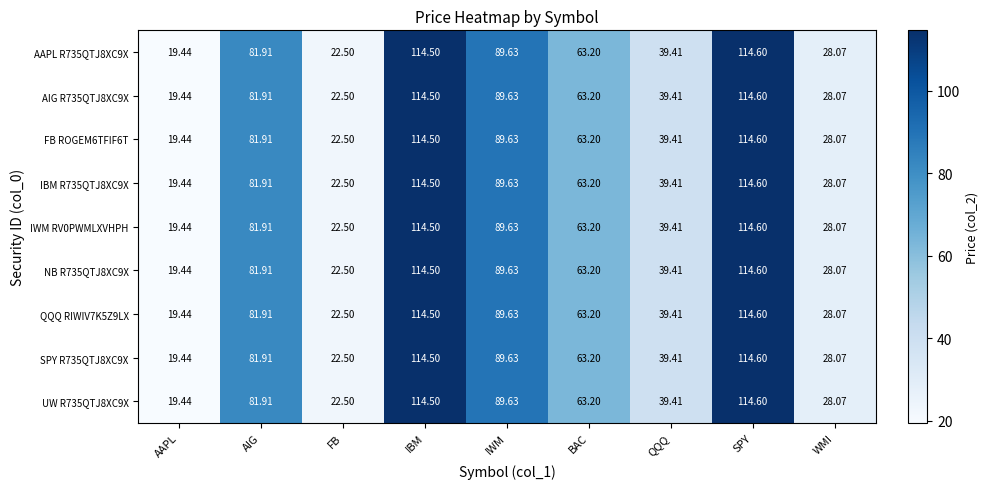

How many series are shown in this chart?

9